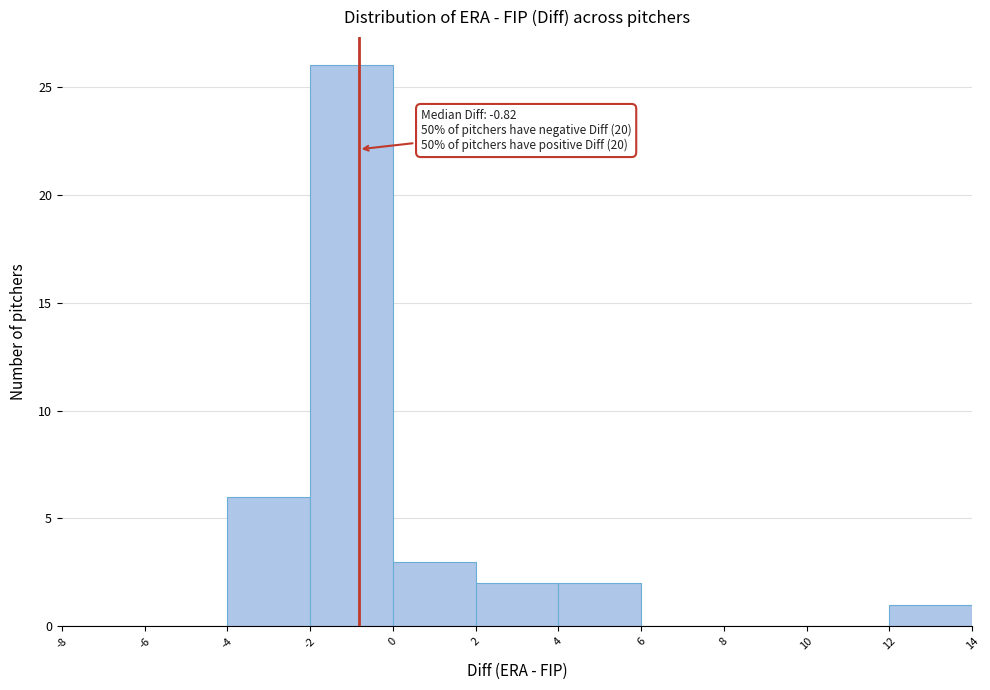

Which range on the x-axis has the tallest bar?

-2 to 0